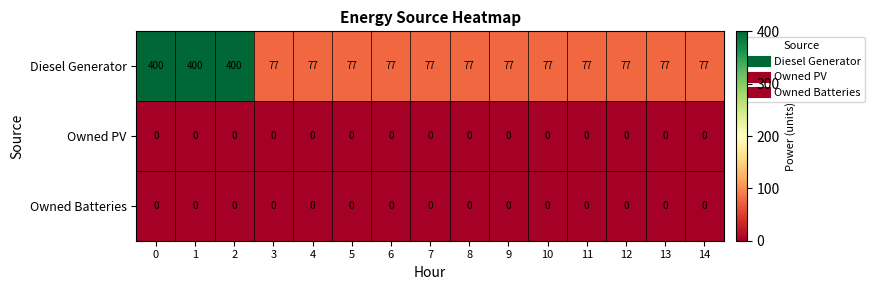

What is the minimum value for Diesel Generator?

77